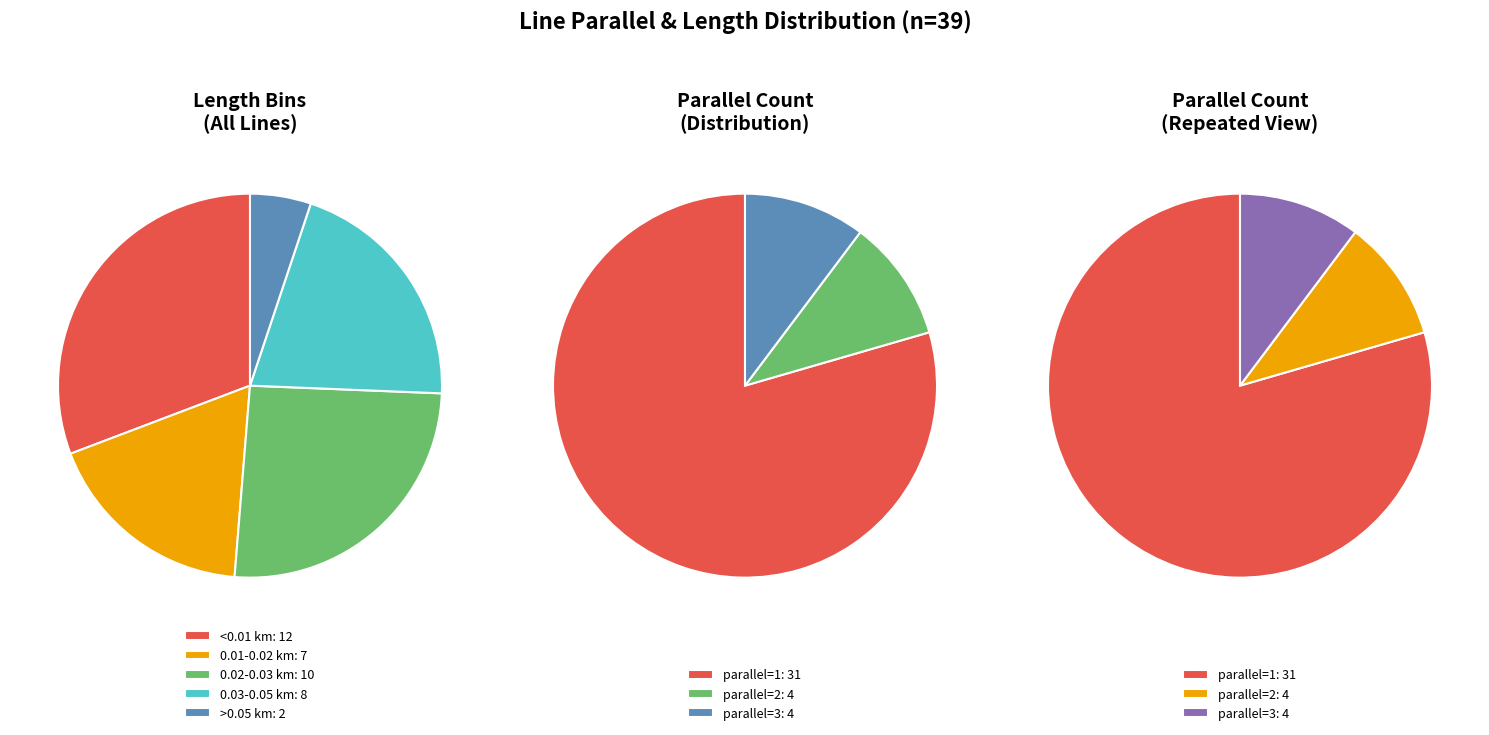

What is the change in value from parallel=1 to parallel=2?

-27